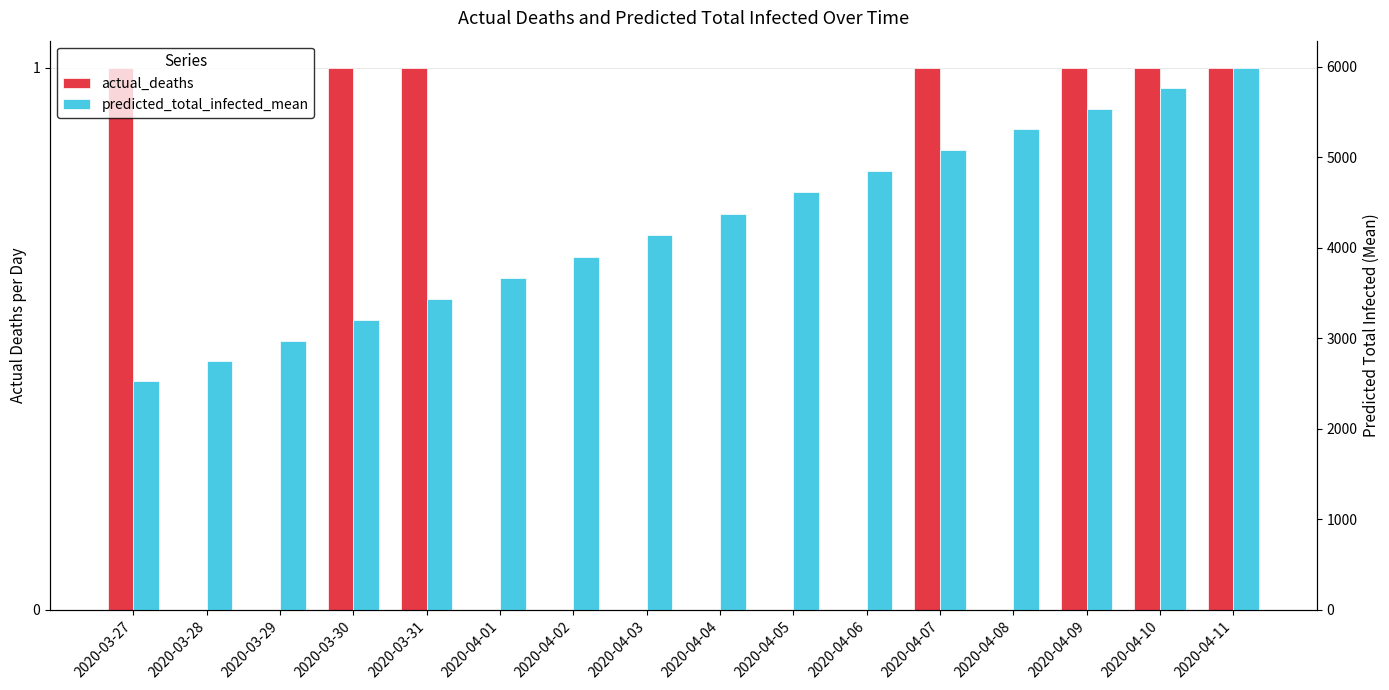

What value does the predicted_total_infected_mean series have at 2020-03-27, to the nearest 50?

2550